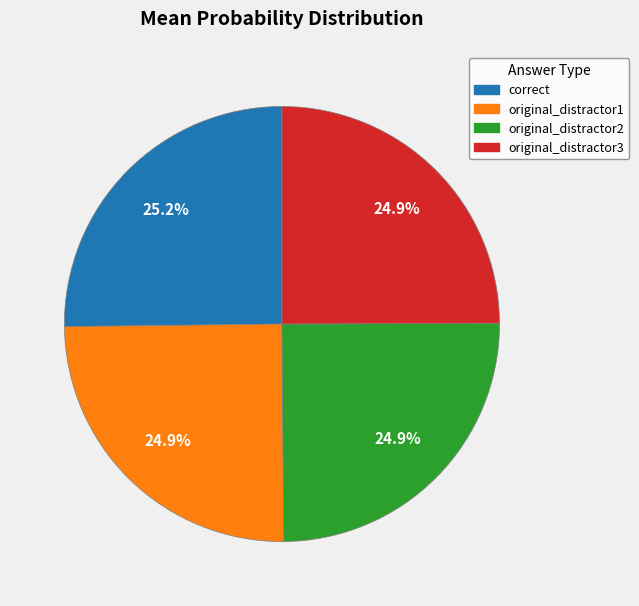

The original_distractor3 slice represents 25% of the pie. True or false?

True